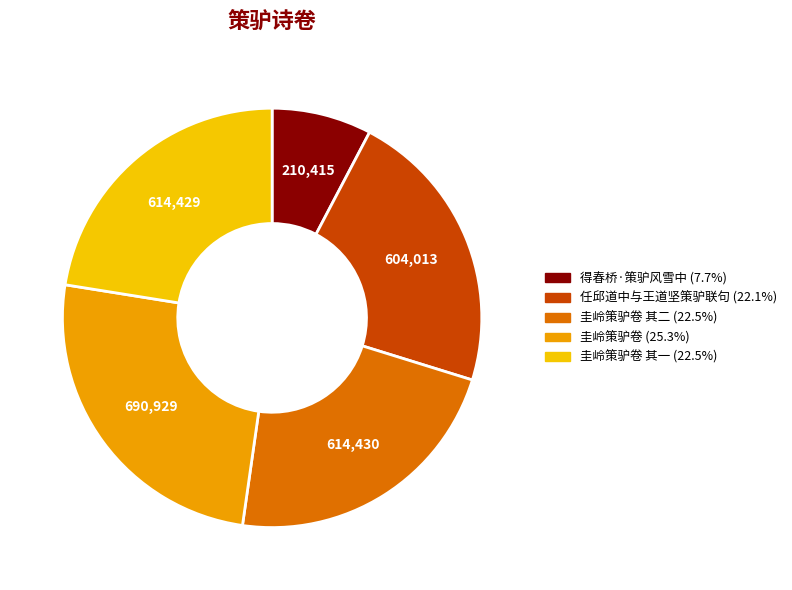

How many slices are in this pie chart?

5